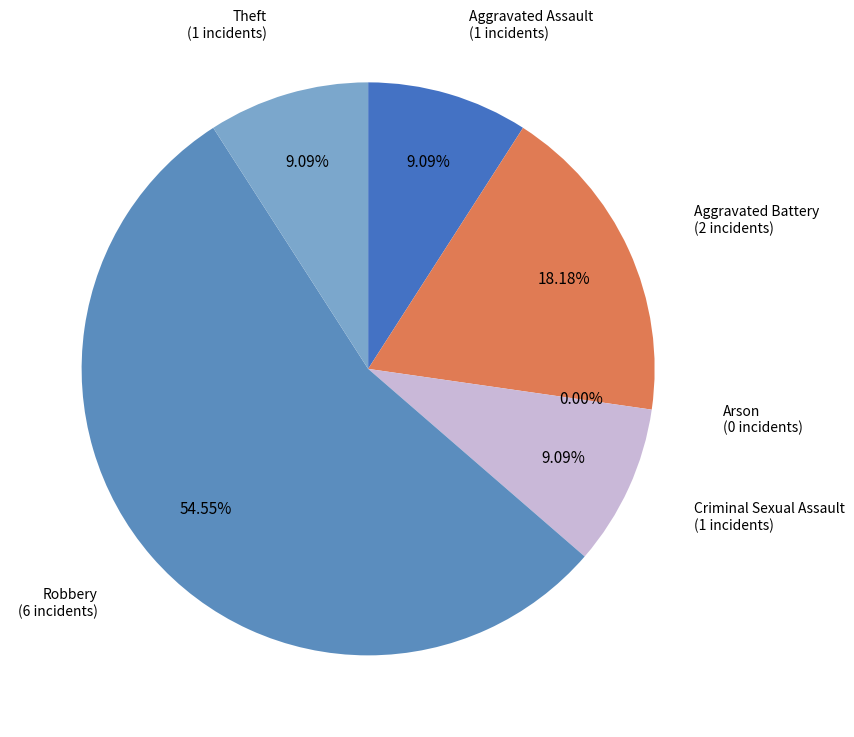

Does Robbery represent more than half of the total?

Yes